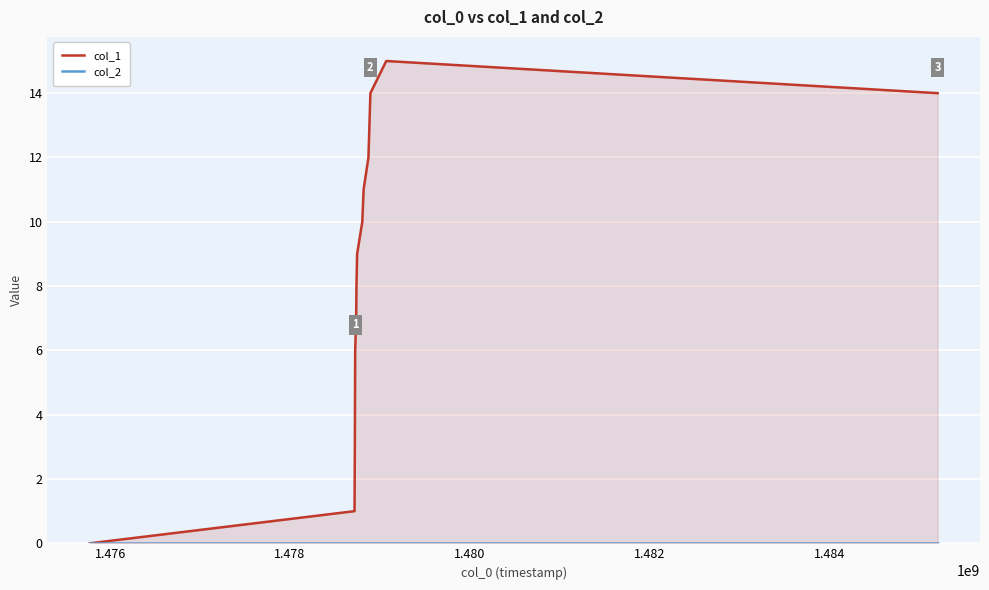

Is the value of col_2 at 8 greater than the value of col_1 at 1.486?

No